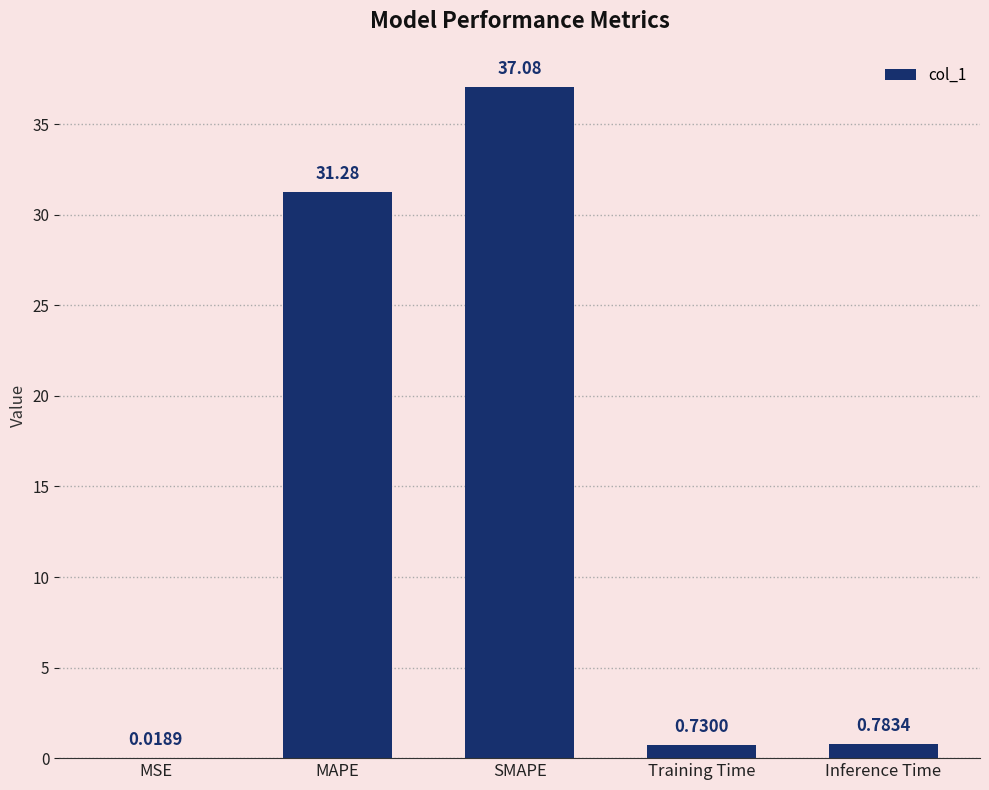

Where is the data nearest to the value 18?

MAPE